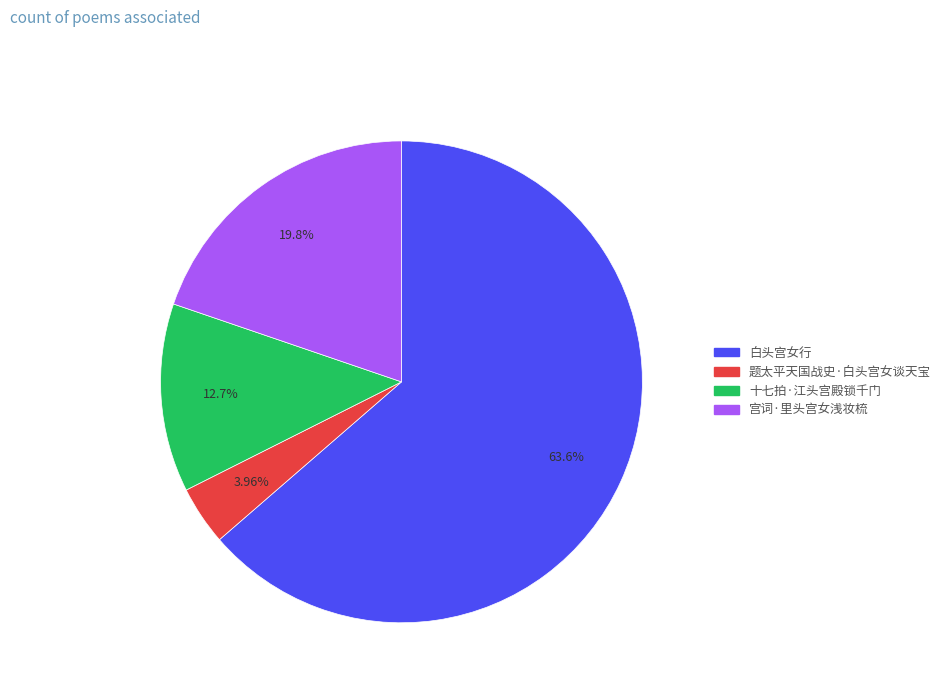

Does any single category account for the majority?

Yes